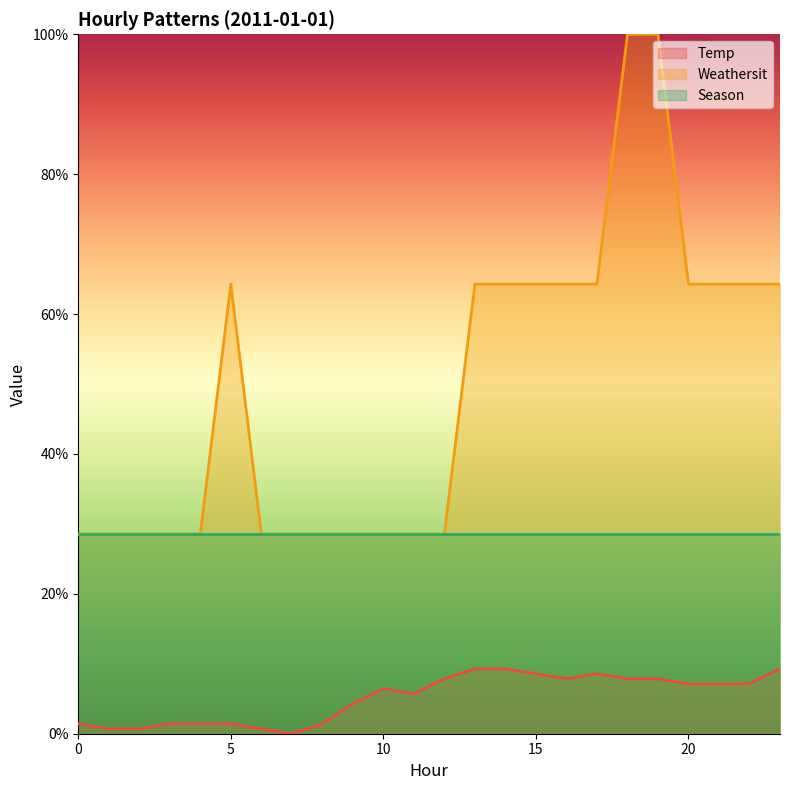

What is the difference between the maximum and second lowest values in the Temp series?

0.1